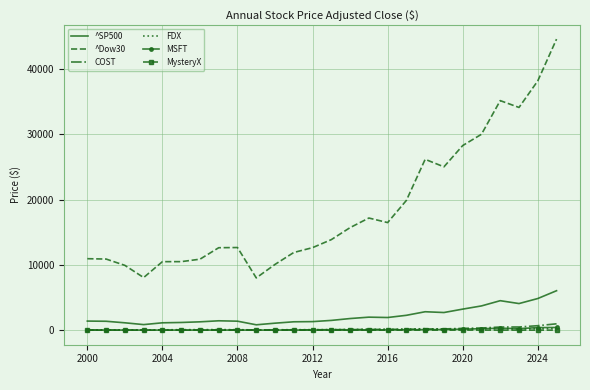

What is the difference between the maximum and minimum values in the MysteryX series?

6.5